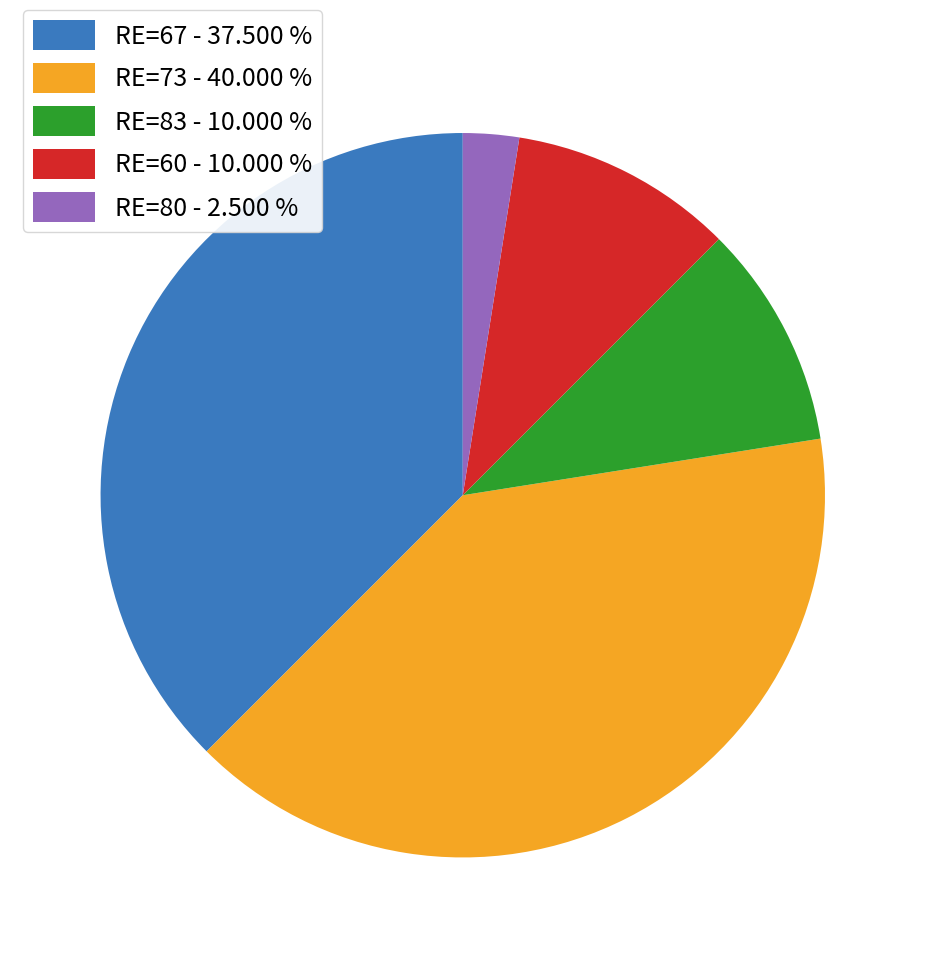

Count the number of slices in the pie.

5